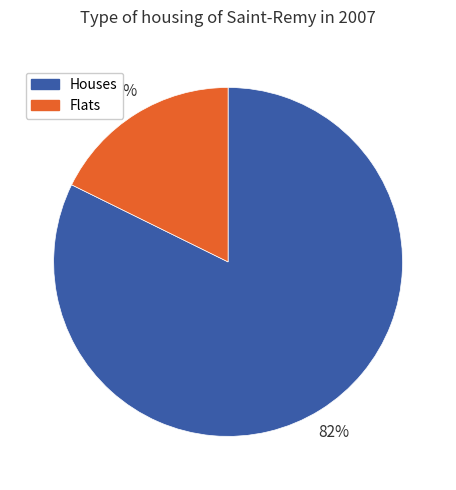

To the nearest percent, what is the average slice percentage?

50%